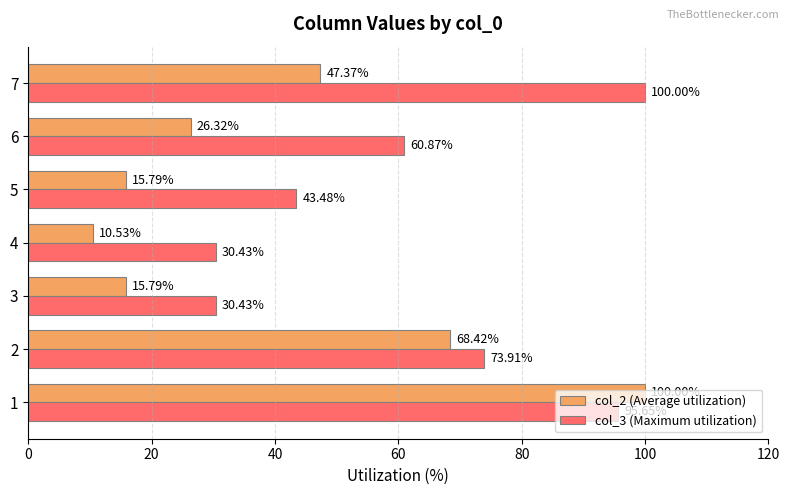

Rank the series by their average value, from highest to lowest.

col_3 (Maximum utilization), col_2 (Average utilization)